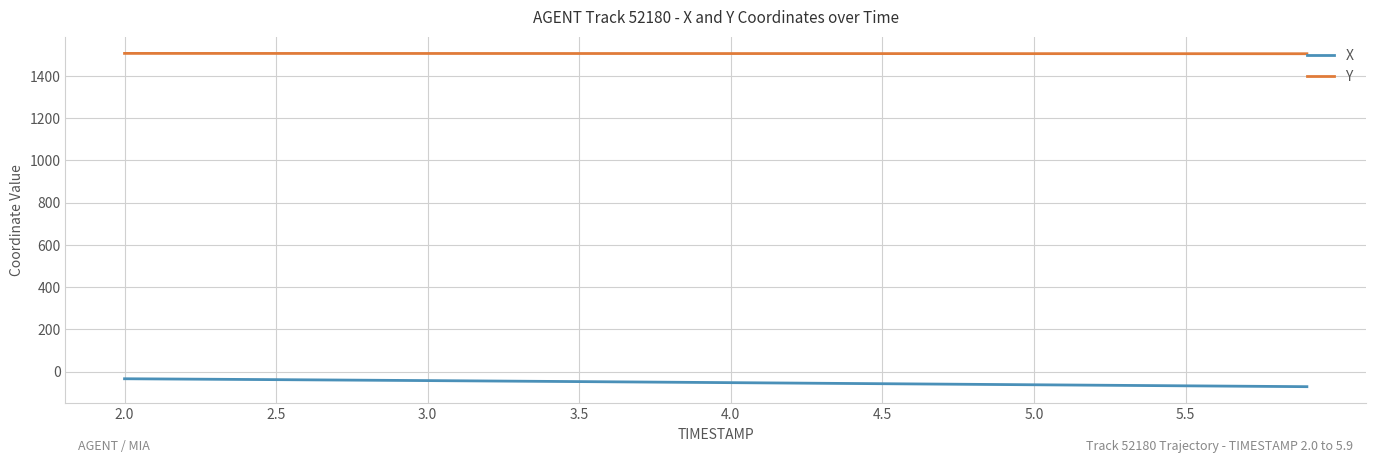

True or false: Y and X cross at least once.

False